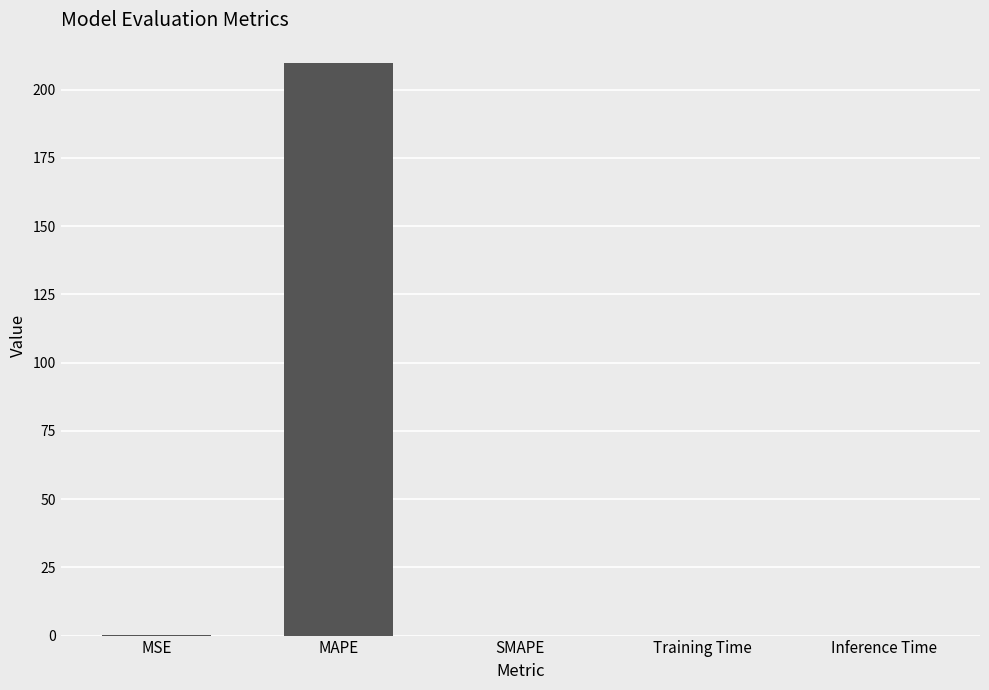

What is the sum of all values?

210.0